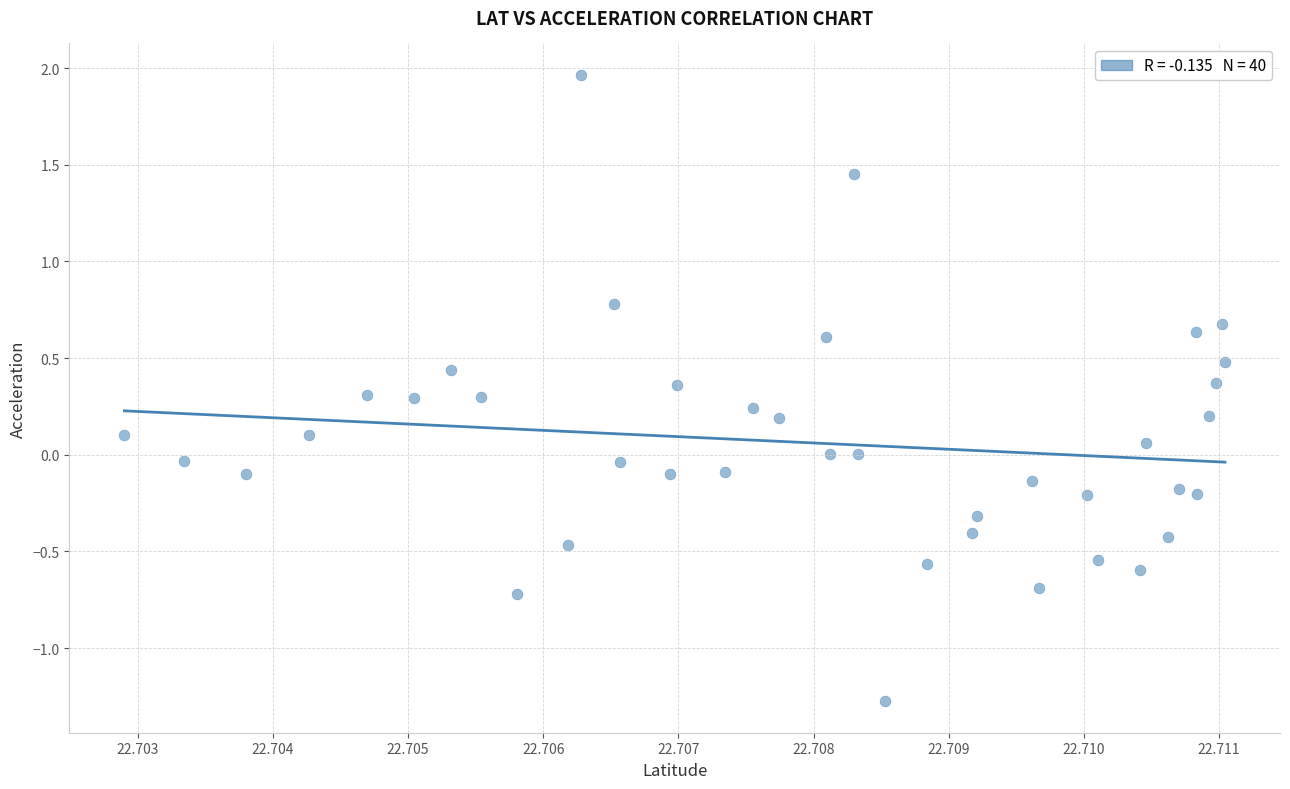

What is the range of Y values (max minus min)?

3.2